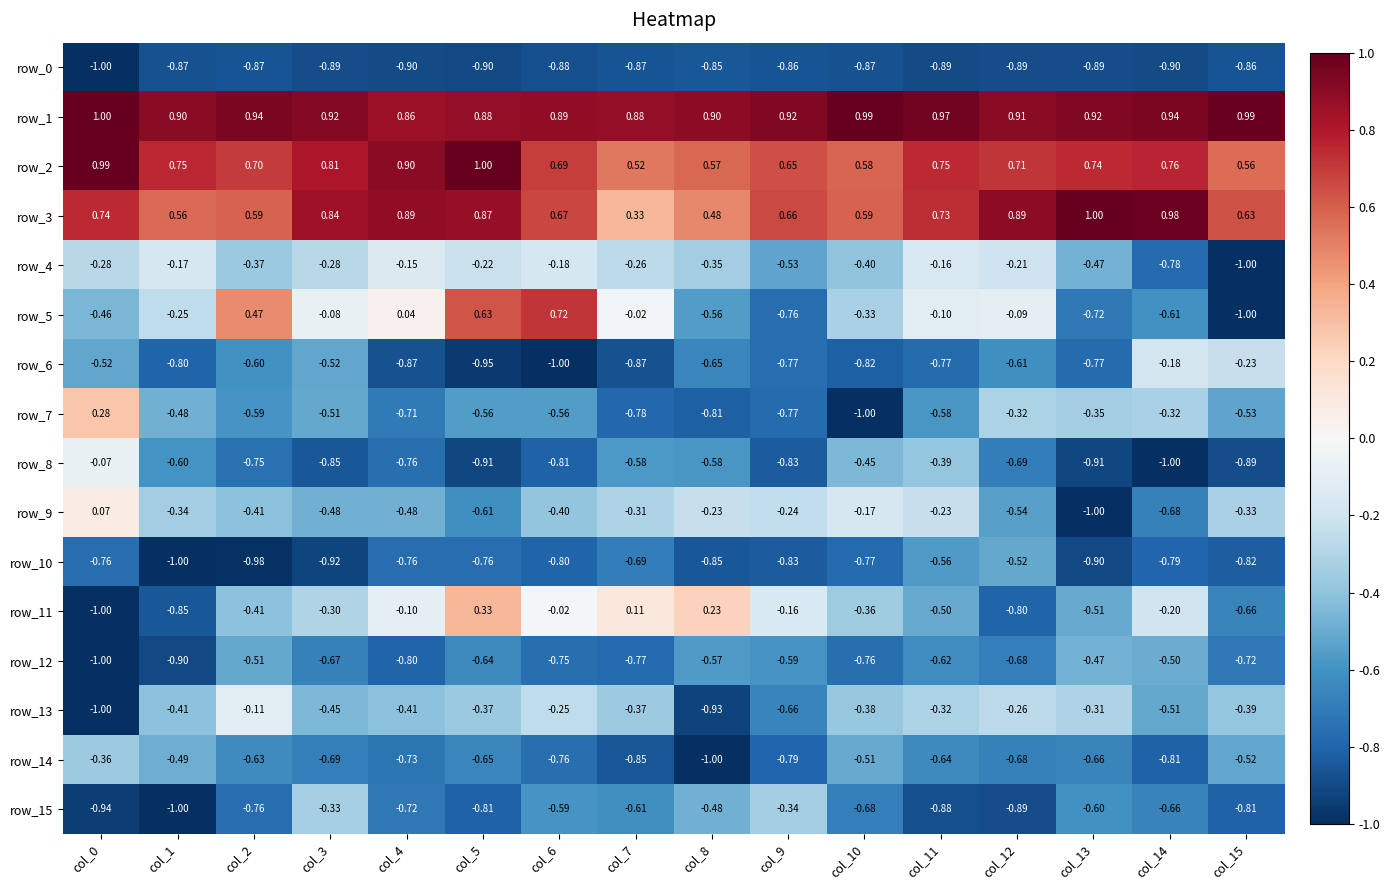

Between col_3 and col_14, which series saw the biggest shift?

row_5